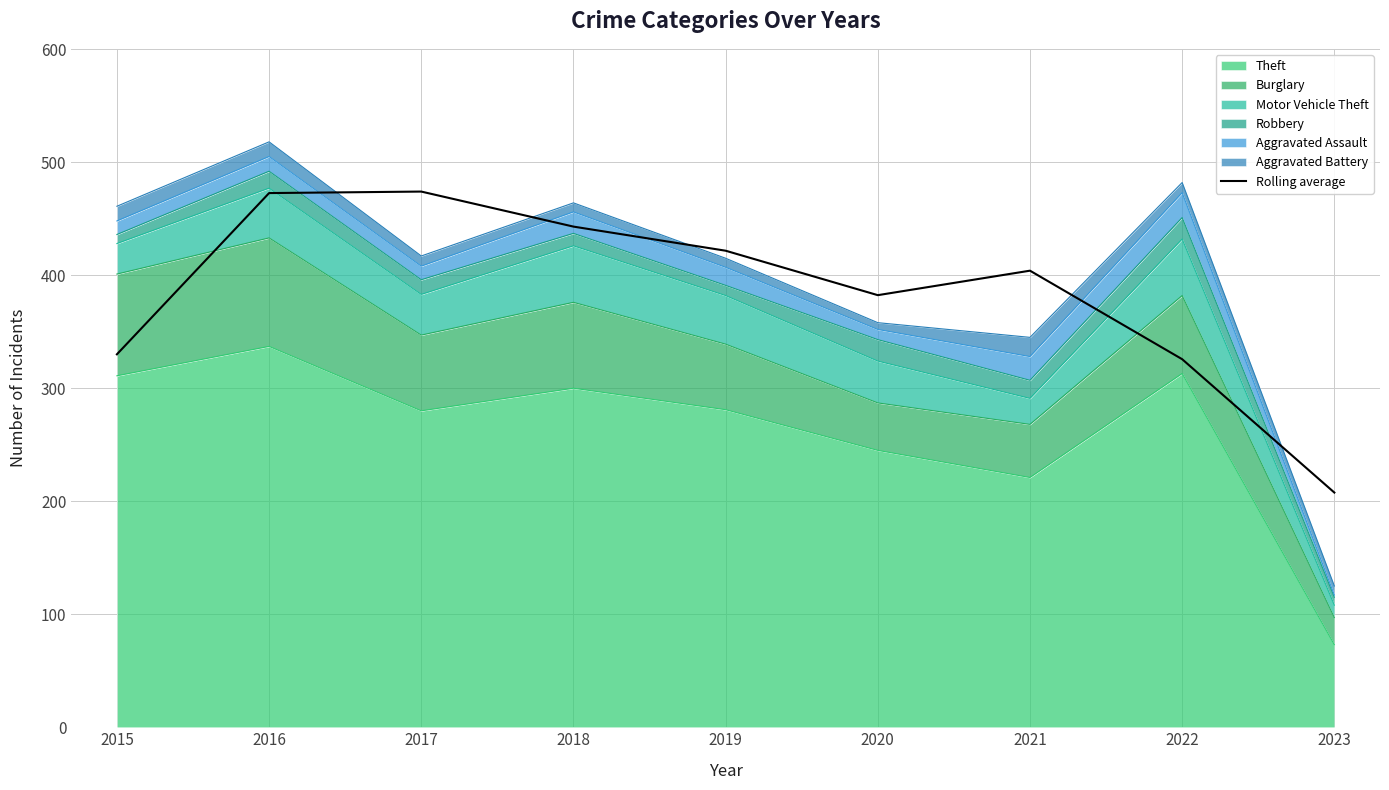

Does the chart have visible grid lines?

Yes